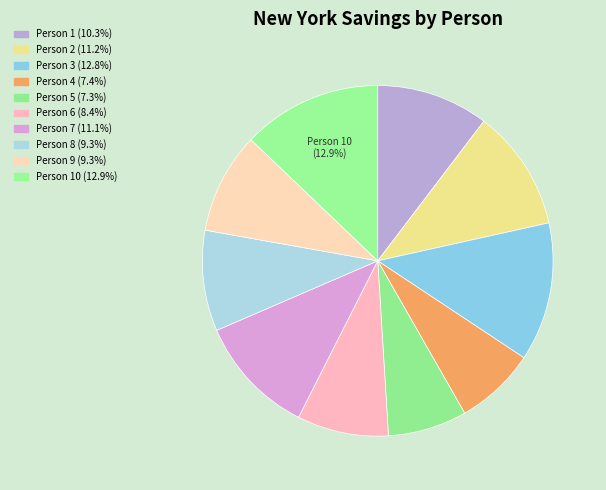

Count the number of slices in the pie.

10